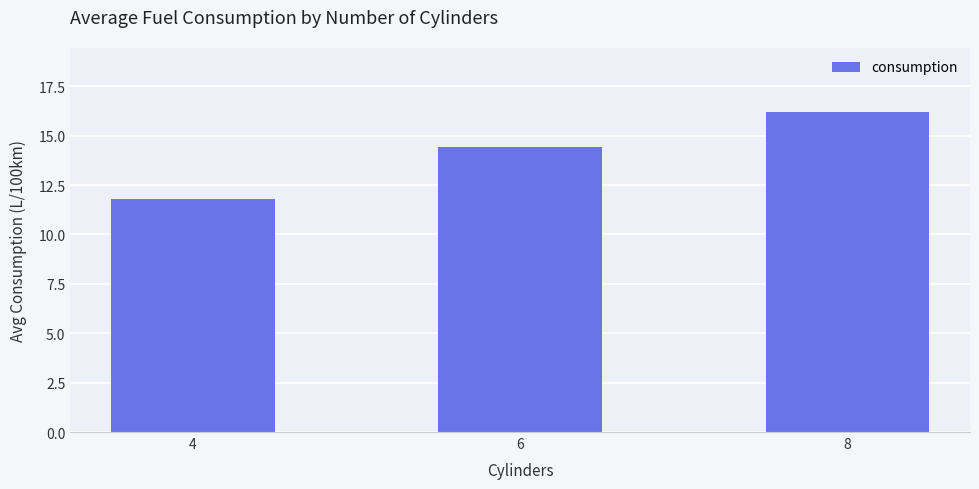

What is the smallest value displayed?

11.8